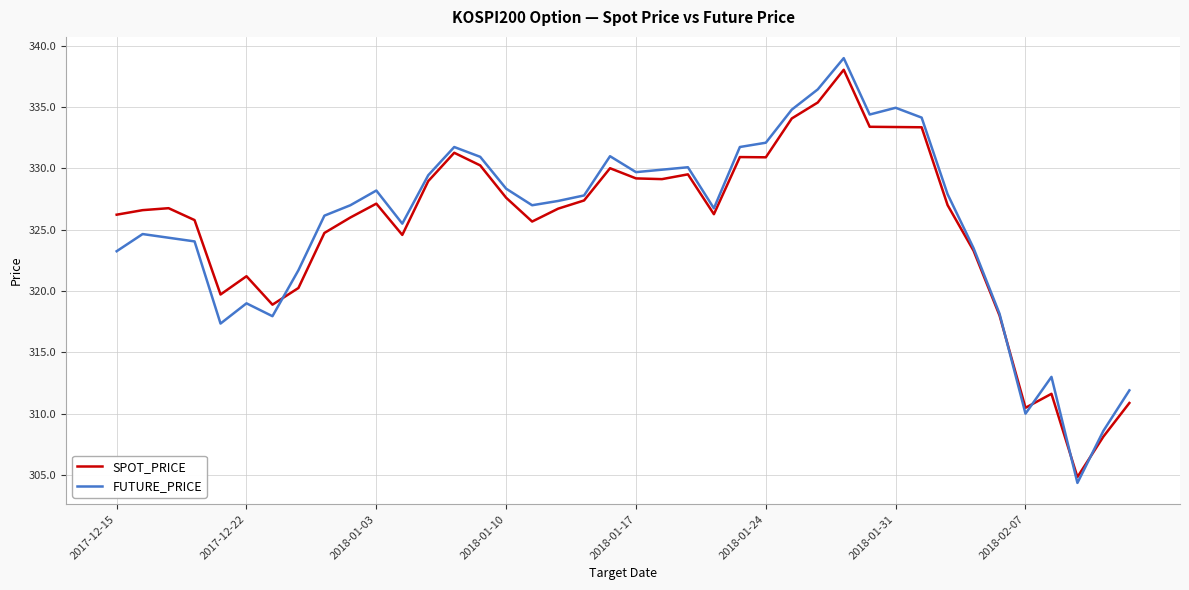

Which series has the largest range (max minus min)?

FUTURE_PRICE